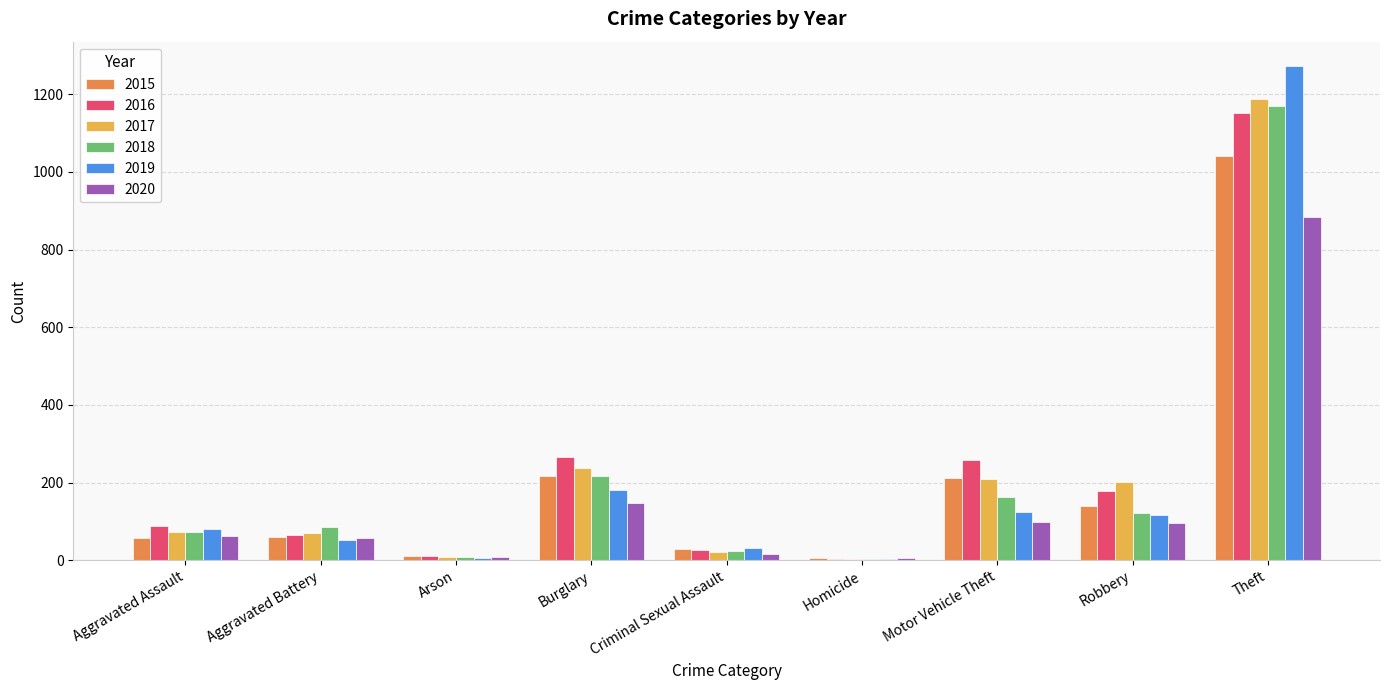

What is the total value across all series at Motor Vehicle Theft?

1064